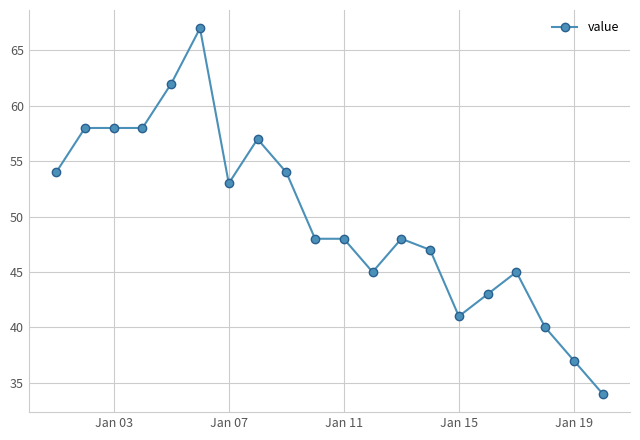

What is the smallest value displayed?

34